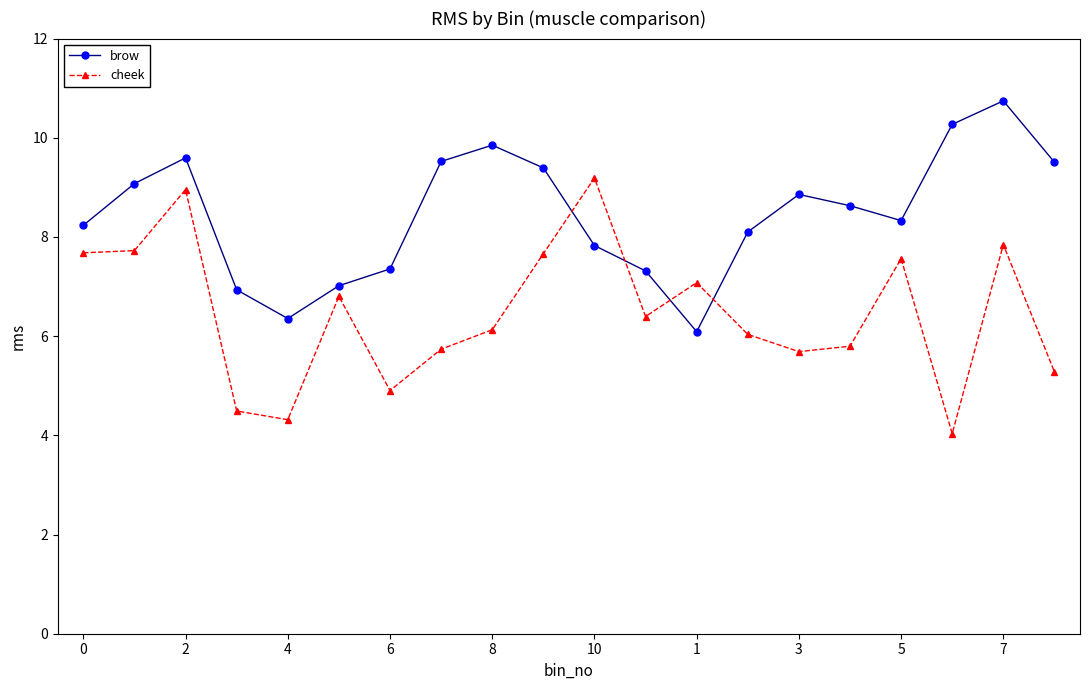

Which series has the widest spread of values?

cheek